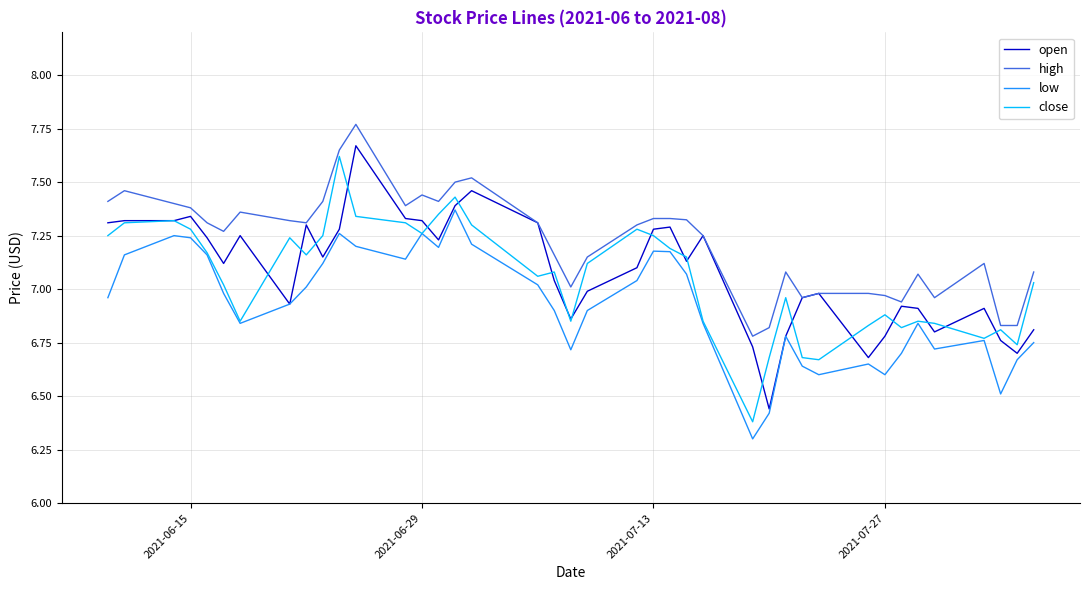

What is the sum of all open values?

283.4